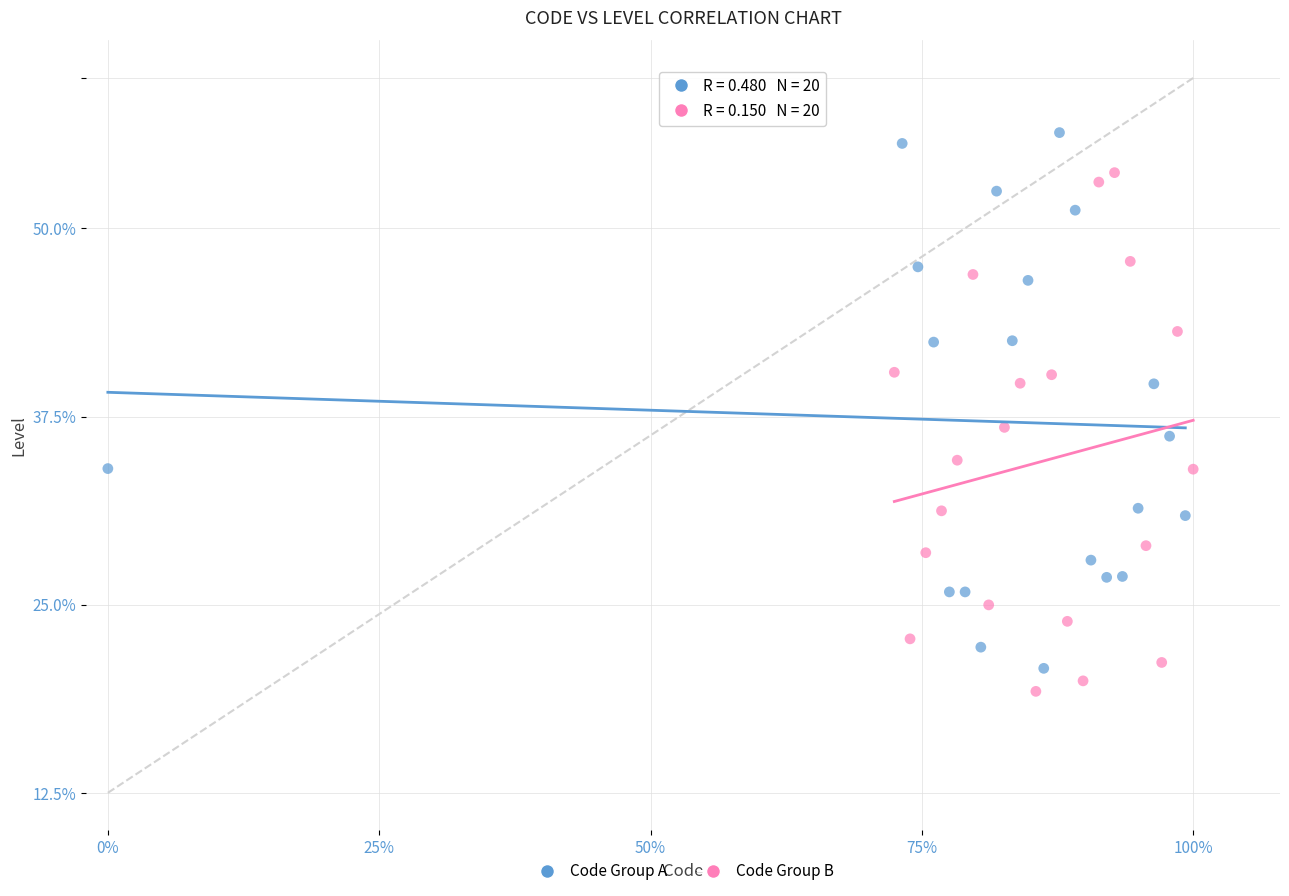

What are all the series names shown in the legend?

Code Group A, Code Group B